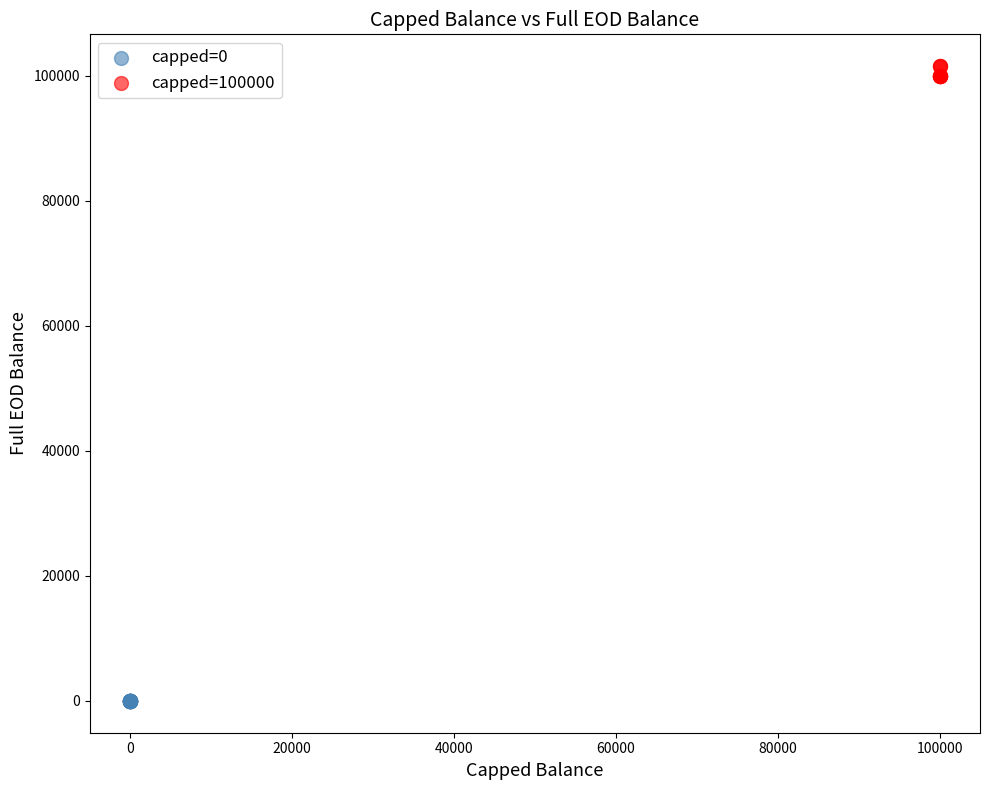

Which series reaches the maximum Y coordinate?

capped=100000